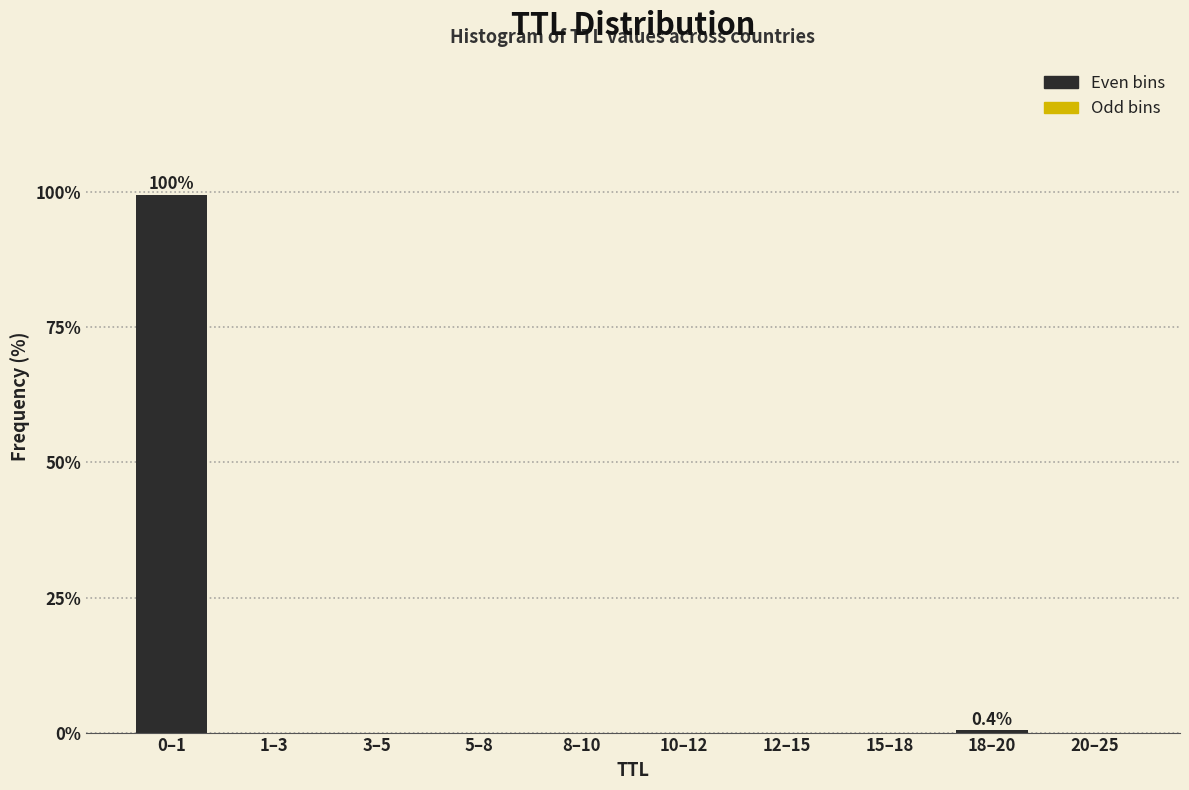

True or false: the data shows 0.0 at 12–15.

True